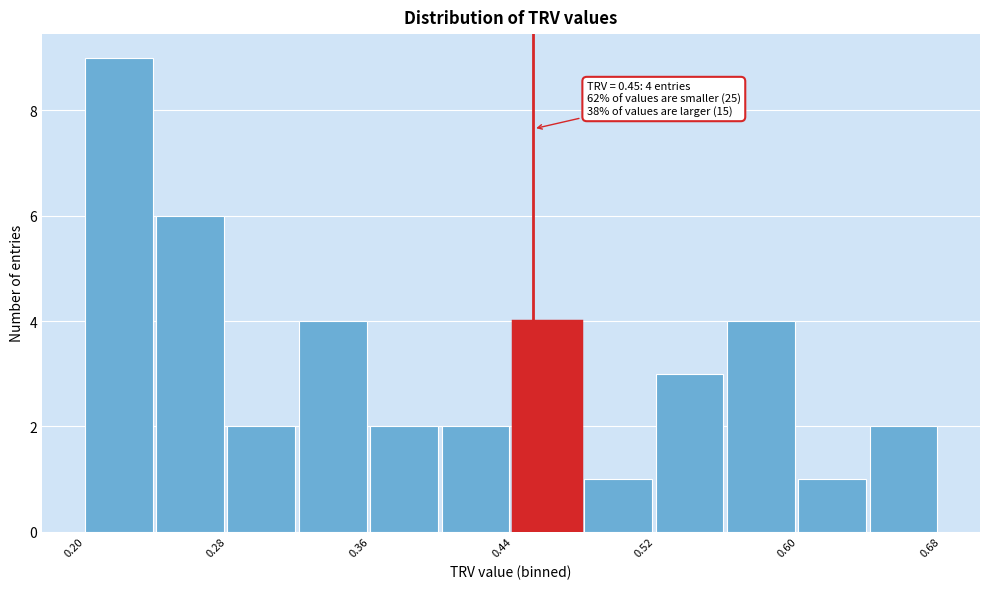

Over which range of the x-axis is the bar tallest?

0.20 to 0.24